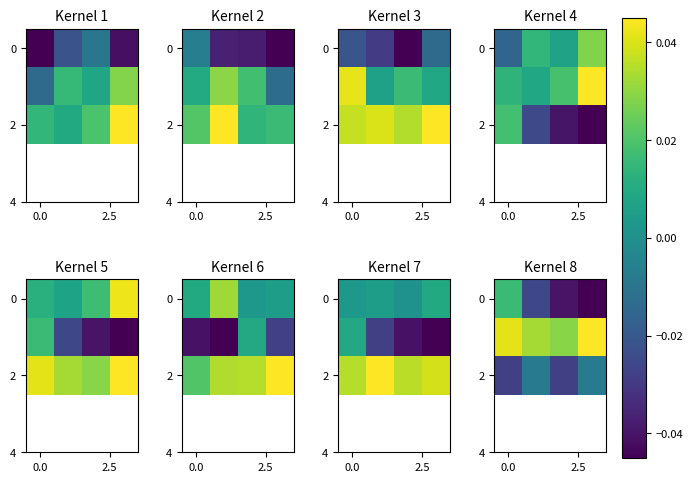

How many data points in 0 are less than 0?

3